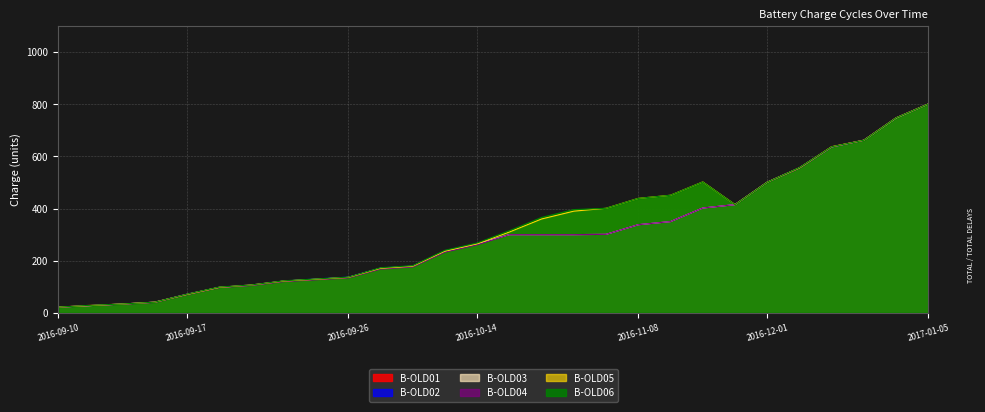

True or false: B-OLD05 has more than 1 interior local peaks.

False